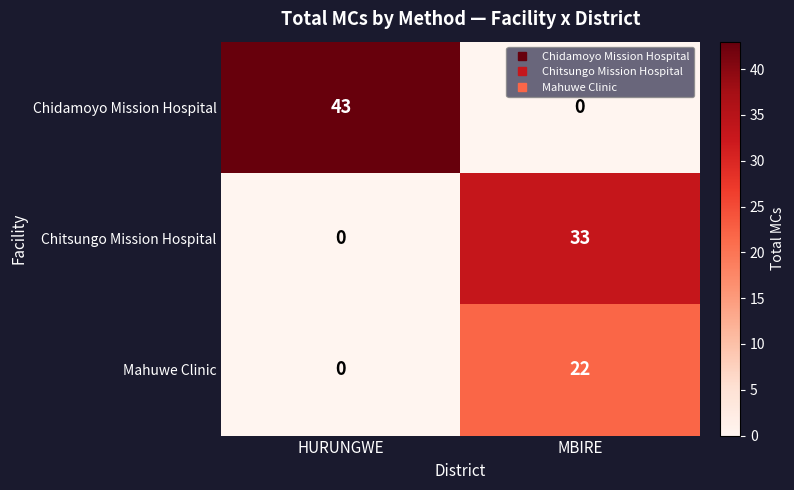

How many values in the Mahuwe Clinic series are below 22?

1